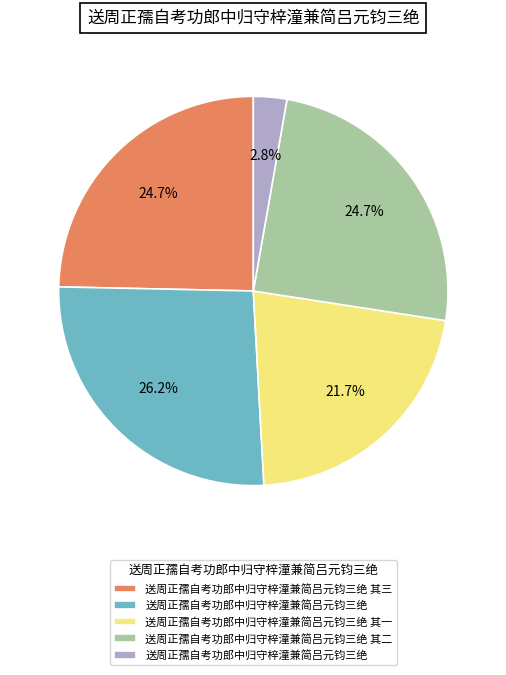

Is there a majority slice in this chart?

No